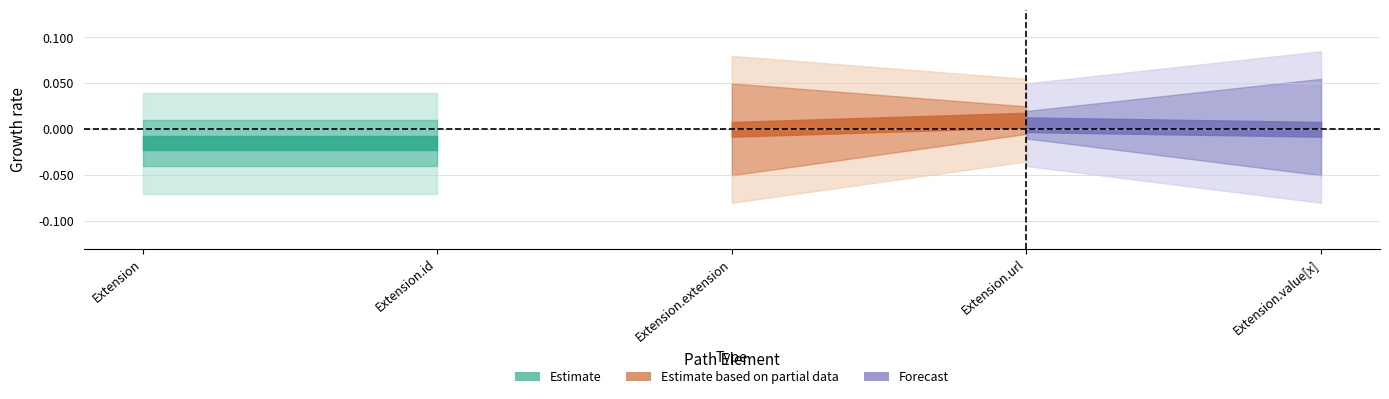

True or false: Base Min and Min intersect in this chart.

False